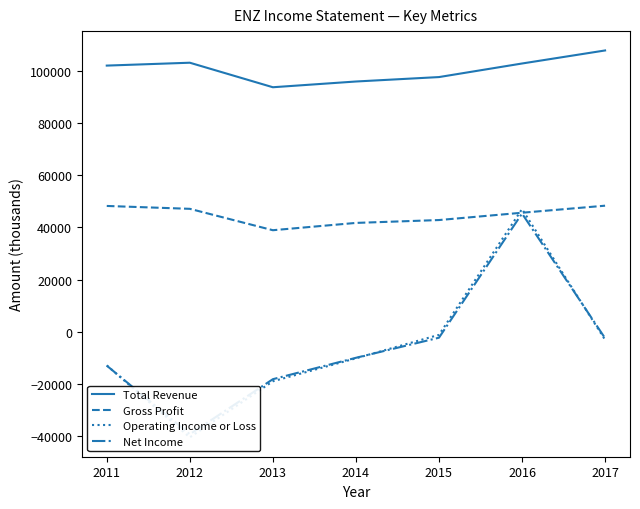

At which label does Operating Income or Loss first exceed -10200?

2015